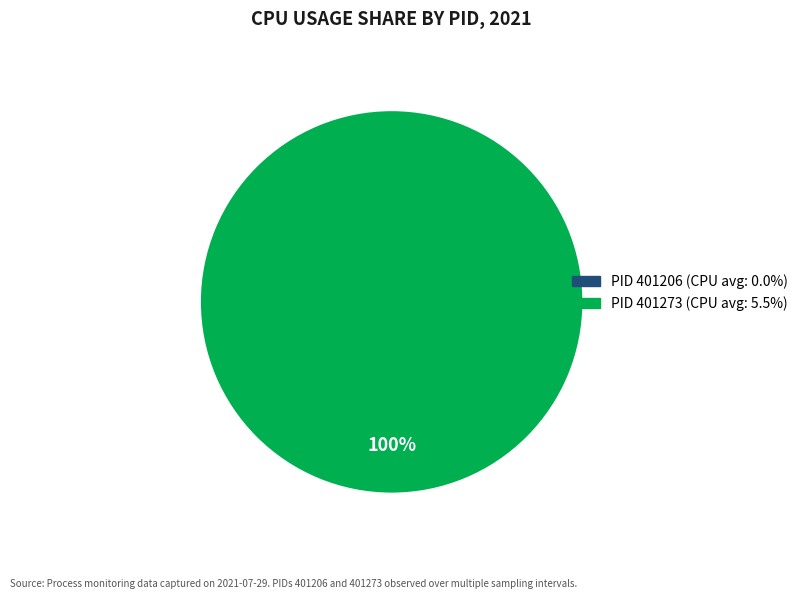

The 401206 slice represents 13% of the pie. True or false?

False